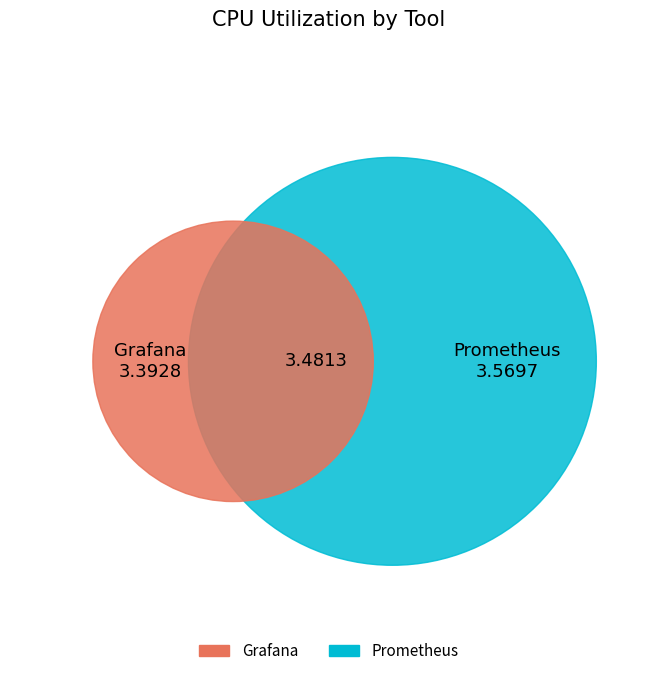

What is the difference between the highest and lowest values at Prometheus?

0.1